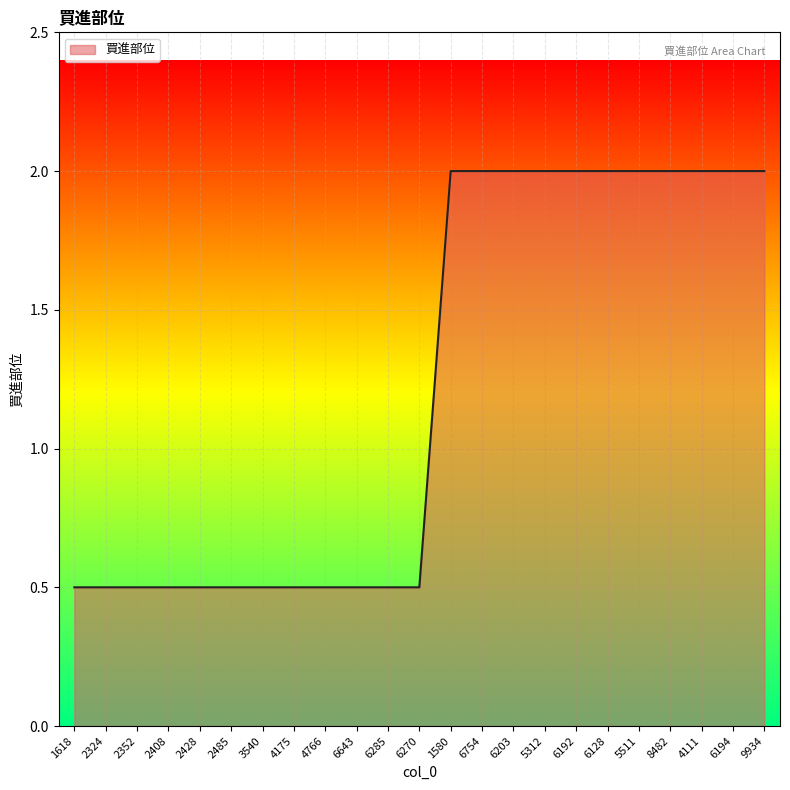

Reading right to left, transcribe all the data shown in this chart.

9934=2.0	6194=2.0	4111=2.0	8482=2.0	5511=2.0	6128=2.0	6192=2.0	5312=2.0	6203=2.0	6754=2.0	1580=2.0	6270=0.5	6285=0.5	6643=0.5	4766=0.5	4175=0.5	3540=0.5	2485=0.5	2428=0.5	2408=0.5	2352=0.5	2324=0.5	1618=0.5